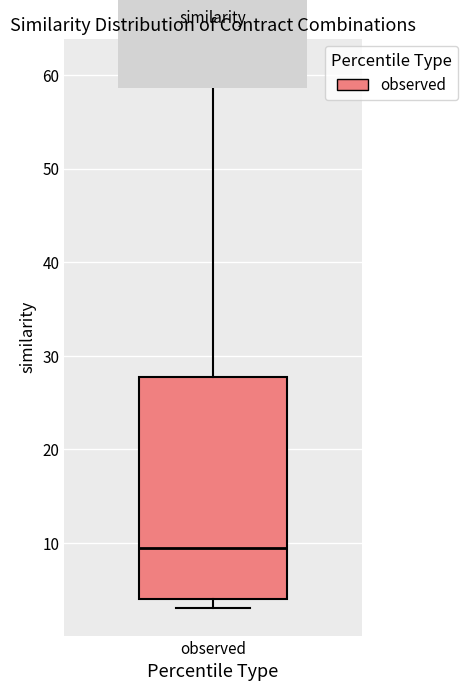

Read this box plot against the y-axis: the position of the median line, the range covered by the box, and the ends of both whiskers. The values are not printed on the chart, so give them approximately, as read against the axis.

median 10, box 4 to 28, whiskers 3 to 61